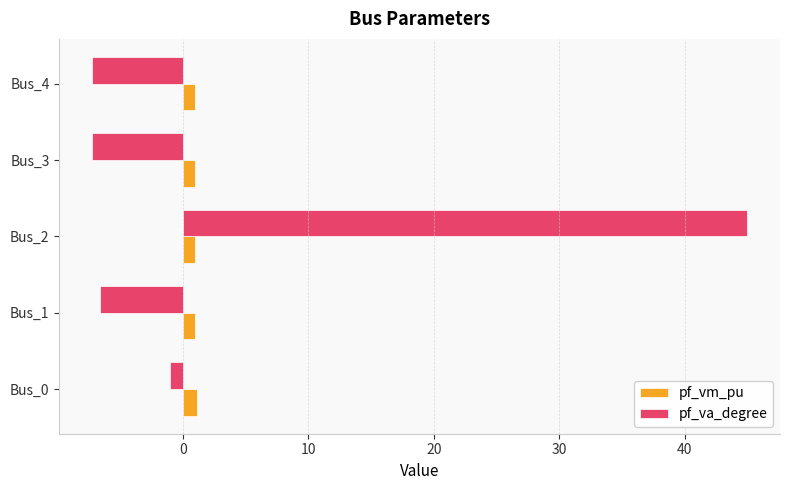

How many data points does each series have?

5